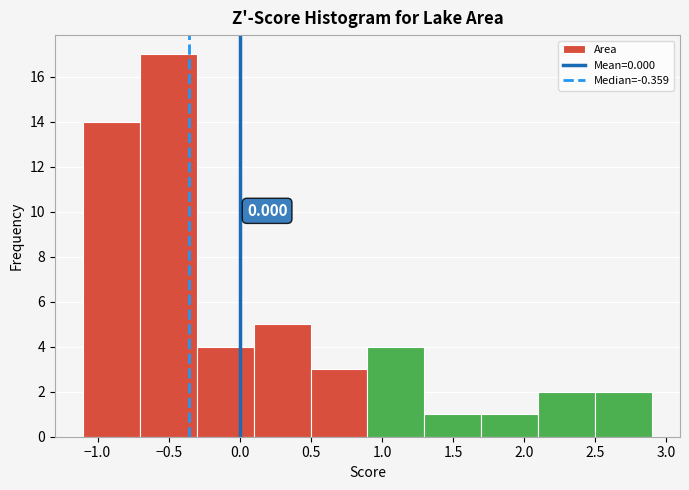

Over which range of the x-axis is the bar tallest?

-0.7 to -0.3